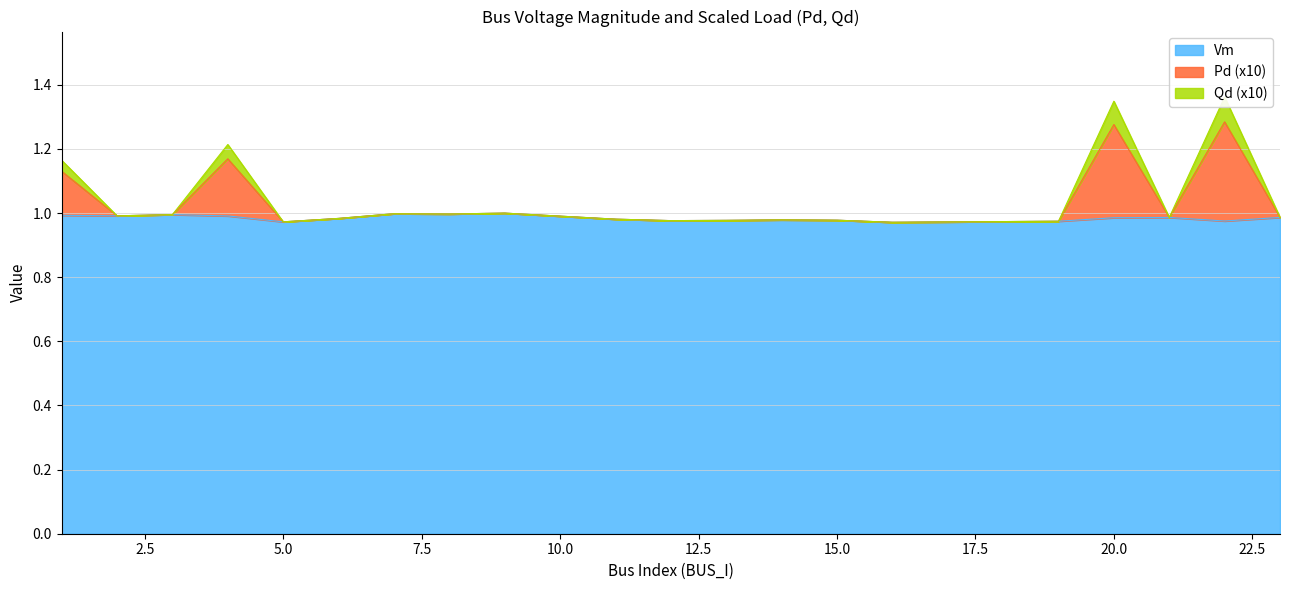

How many lines are shown in the chart?

3